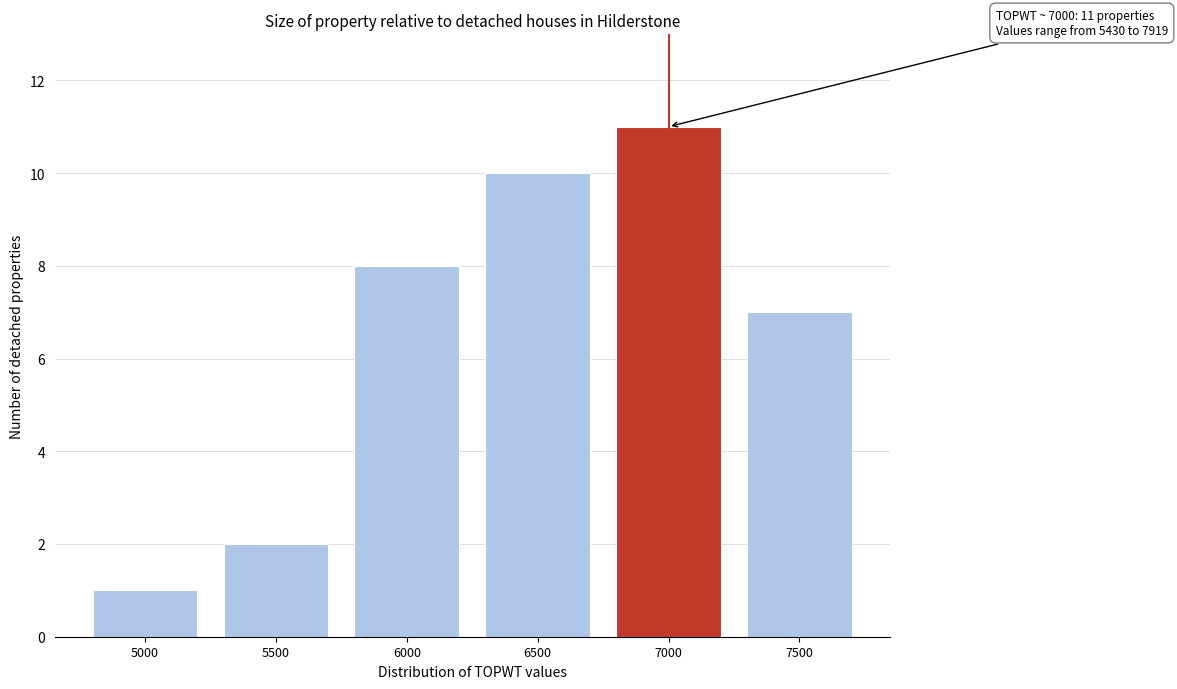

Reading right to left, extract all data points from this chart.

7500=7	7000=11	6500=10	6000=8	5500=2	5000=1